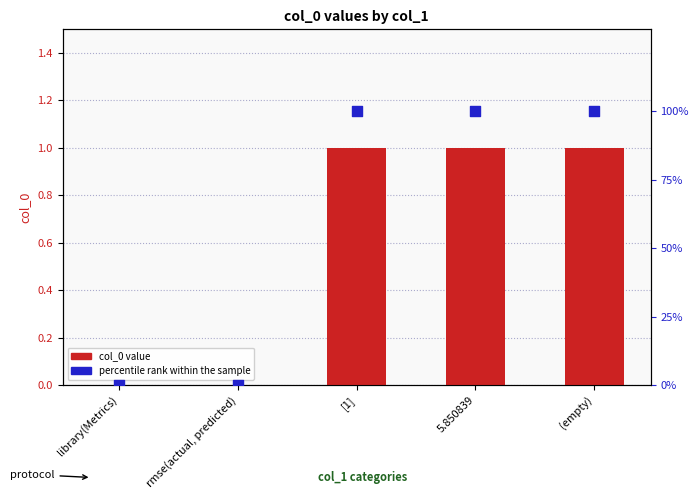

Is the value of col_0 value at rmse(actual, predicted) greater than the value of percentile rank within the sample at library(Metrics)?

No